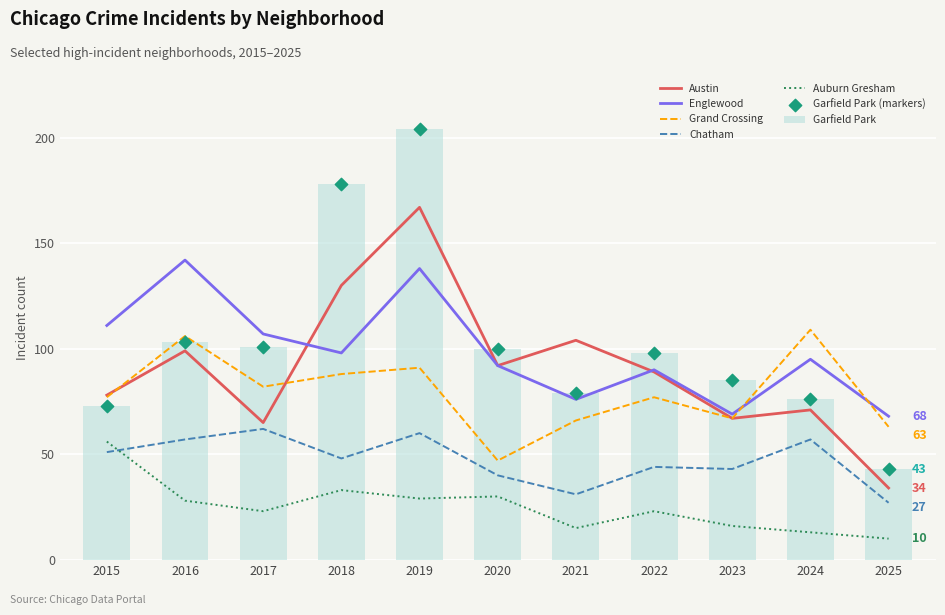

At which category is the sum across all series the highest?

2019